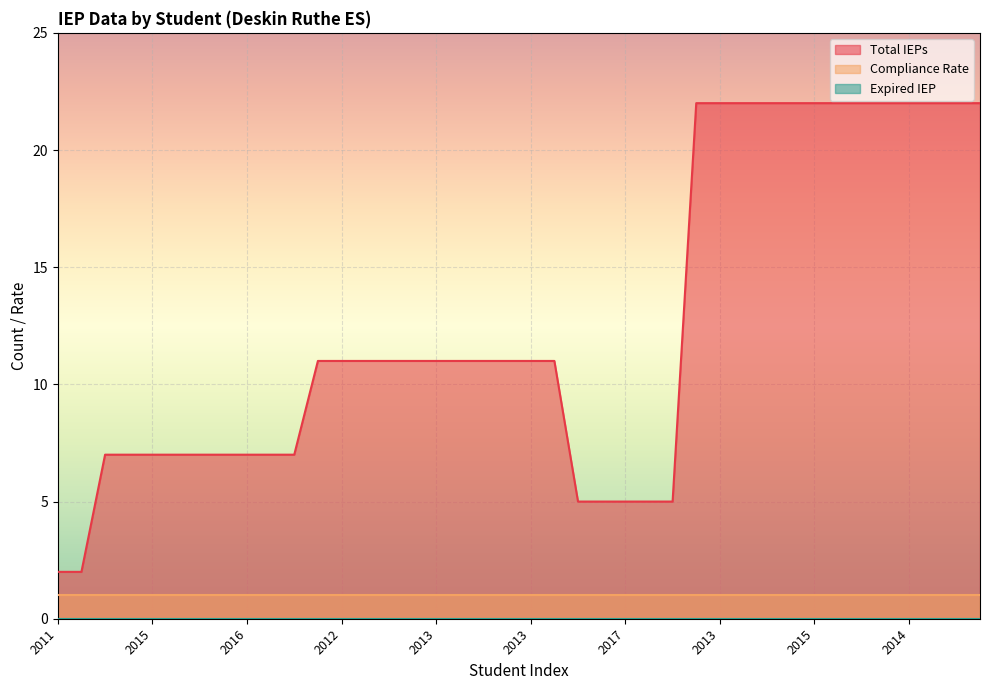

What is the label of the 38th point from the left?

2013